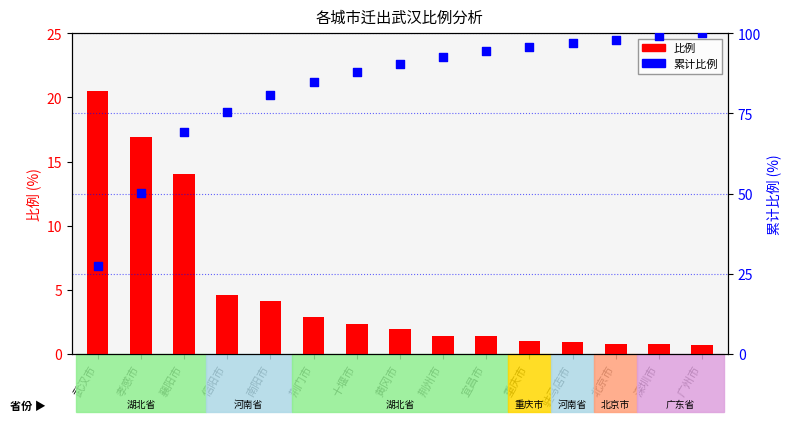

Which series reaches the maximum Y coordinate?

累计比例